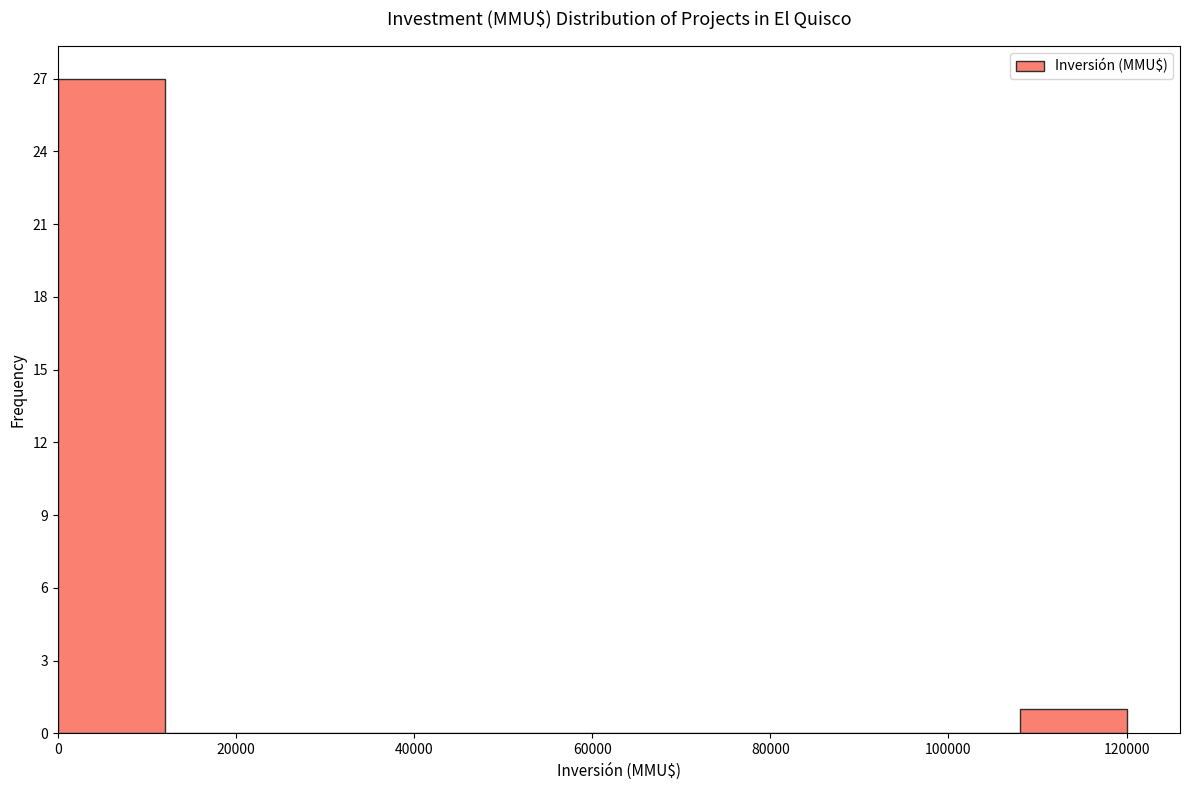

Reading left to right, transcribe this chart: for each bar, give the range it covers on the x-axis and its height. The values are not printed on the chart, so give them approximately, as read against the axis.

0 to 12000: 27
12000 to 24000: 0
24000 to 36000: 0
36000 to 48000: 0
48000 to 60000: 0
60000 to 72000: 0
72000 to 84000: 0
84000 to 96000: 0
96000 to 108000: 0
108000 to 120000: 1